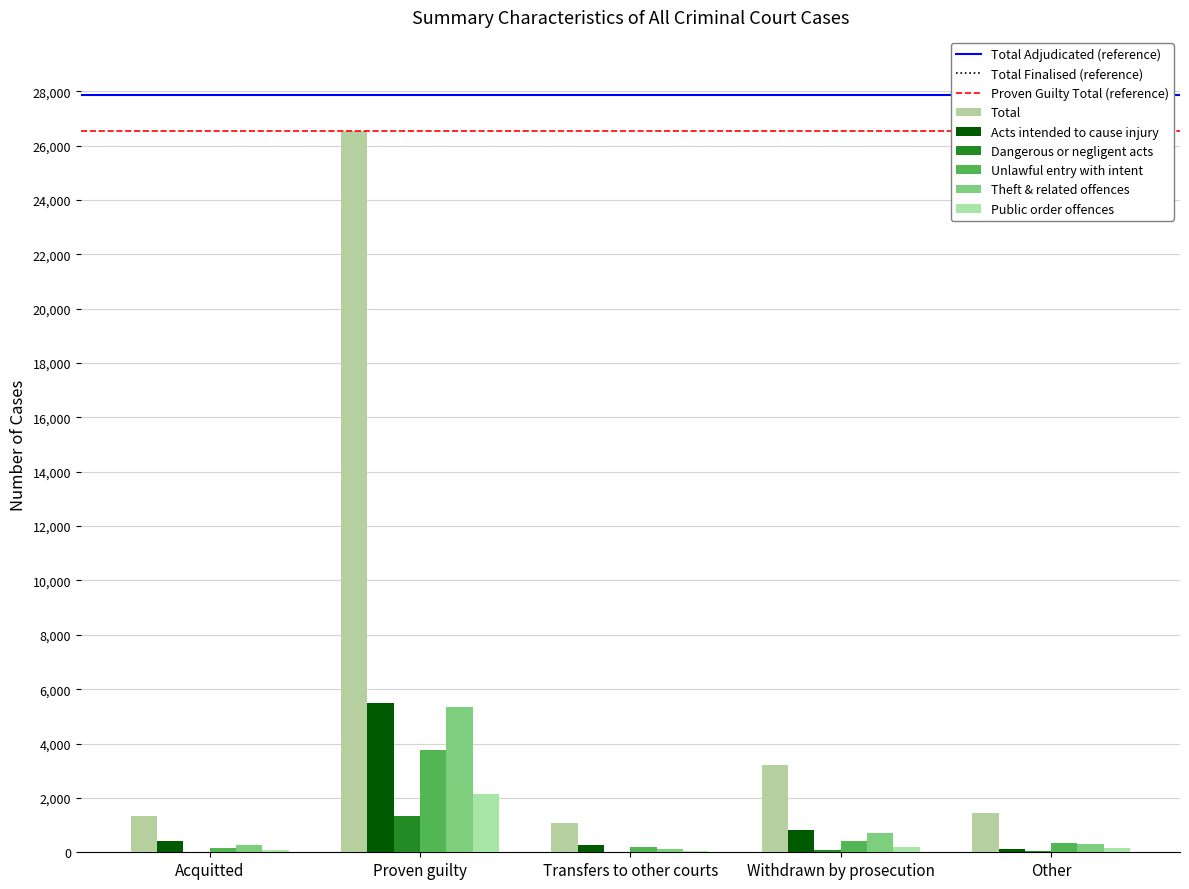

What is the sum of all Unlawful entry with intent values?

4843